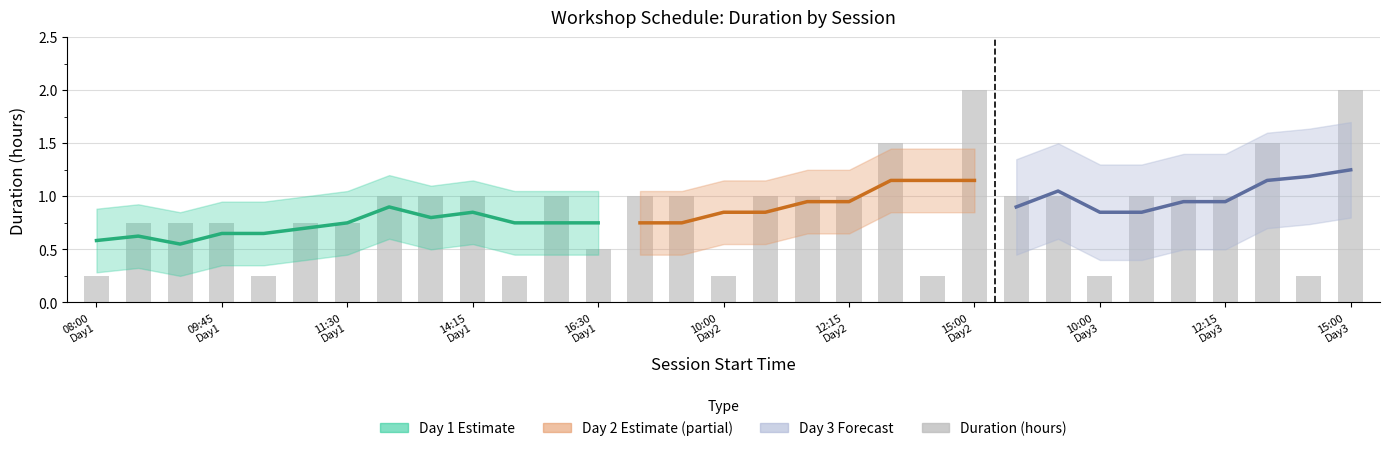

List the labels in order of value, smallest first.

08:00, 10:30, 15:15, 10:00, 14:45, 10:00, 14:45, 16:30, 08:15, 09:00, 09:45, 10:45, 11:30, 12:15, 13:15, 14:15, 15:30, 08:00, 09:00, 10:15, 11:15, 12:15, 08:00, 09:00, 10:15, 11:15, 12:15, 13:15, 13:15, 15:00, 15:00